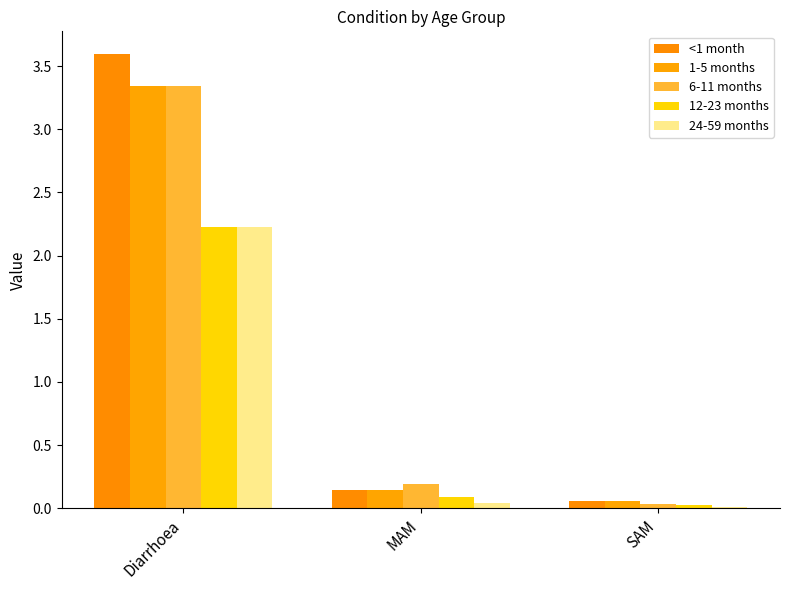

What is the label of the 2nd bar from the right?

MAM